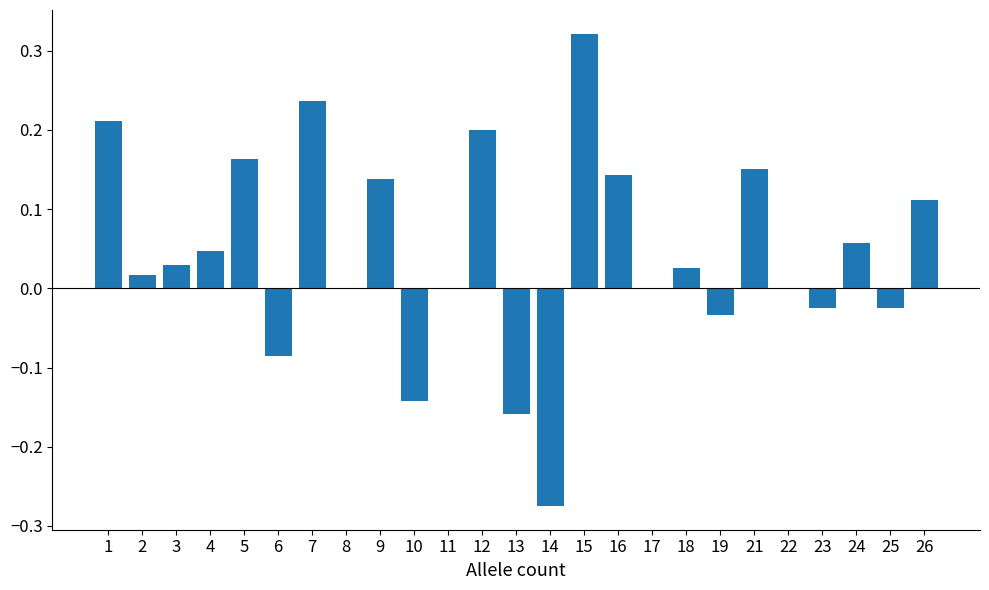

What is the change in value from 8 to 26?

+0.1